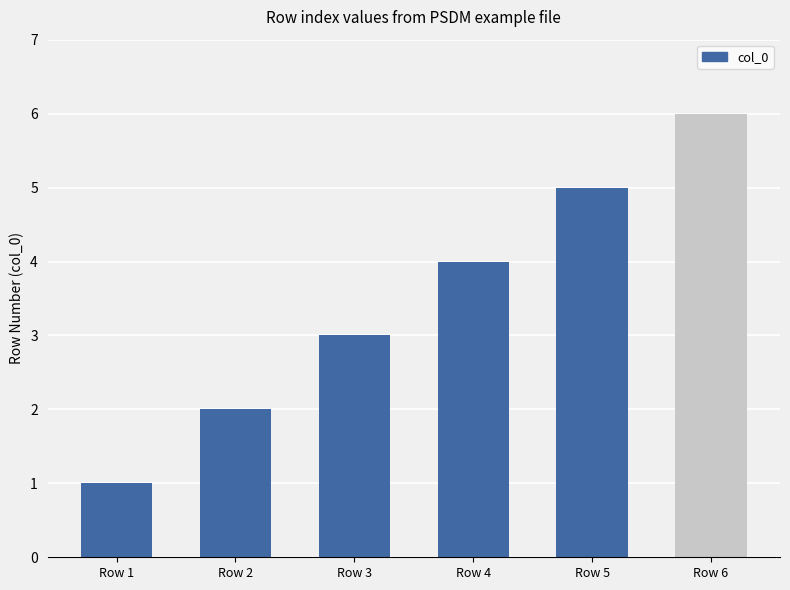

The value at Row 1 is 2. True or false?

False